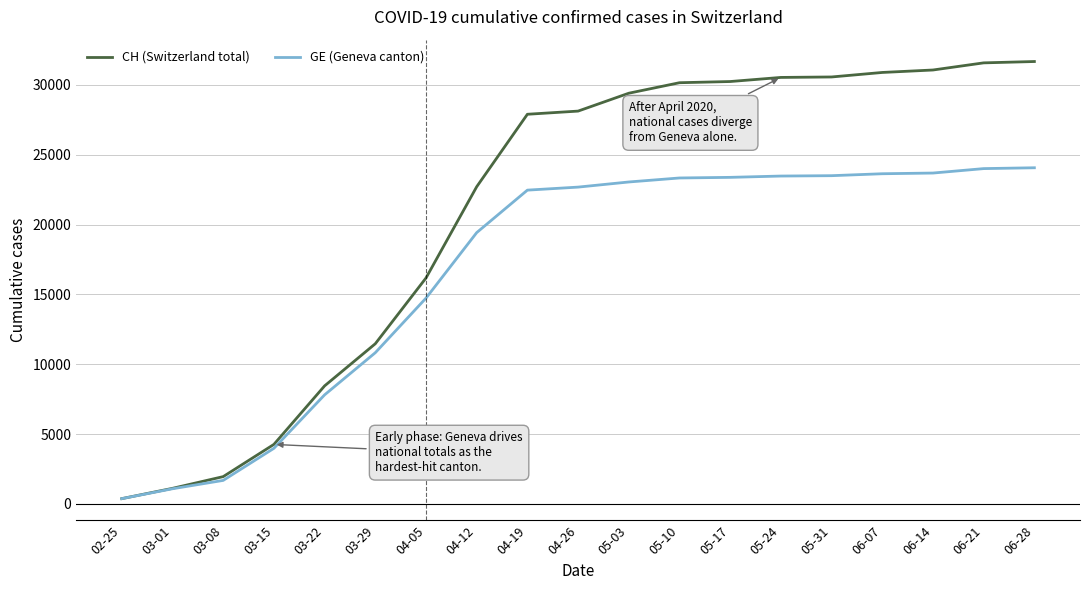

Which label corresponds to the smallest value in the chart?

02-25